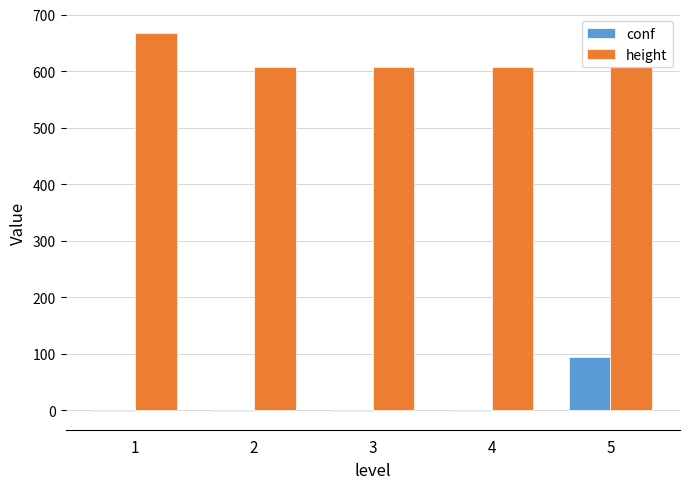

Count the number of categories in the chart.

5